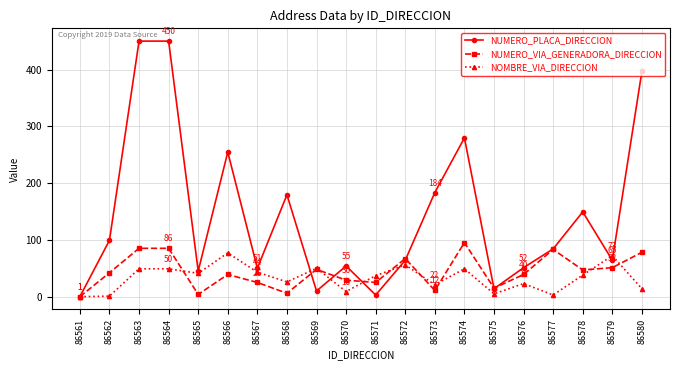

The value of NUMERO_VIA_GENERADORA_DIRECCION at 86575 is 16. True or false?

True